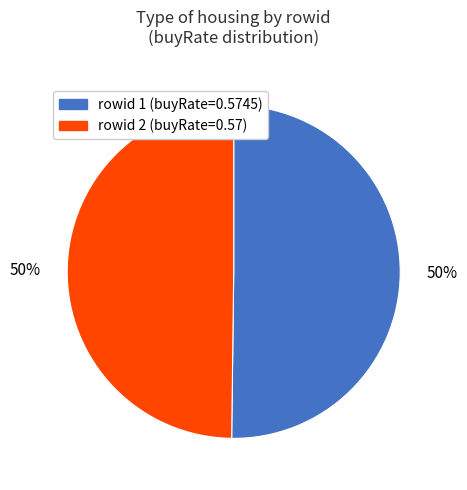

What percentage is the rowid 1 (buyRate=0.5745) slice, to the nearest percent?

50%